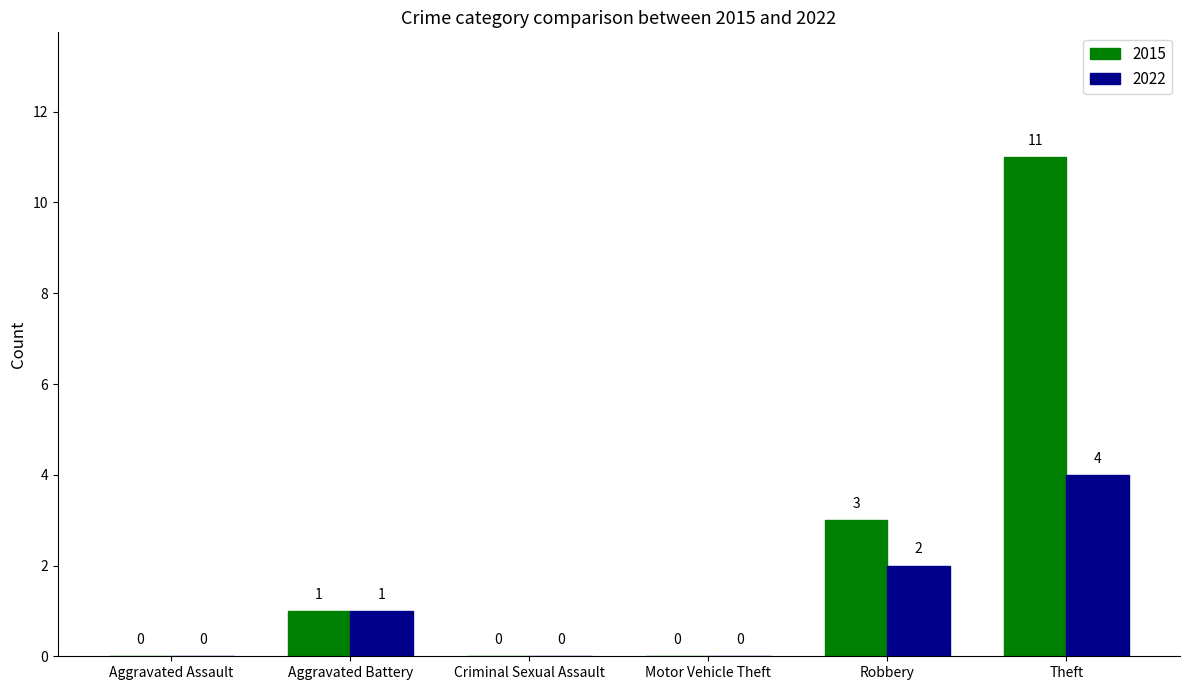

What is the maximum value for 2022?

4